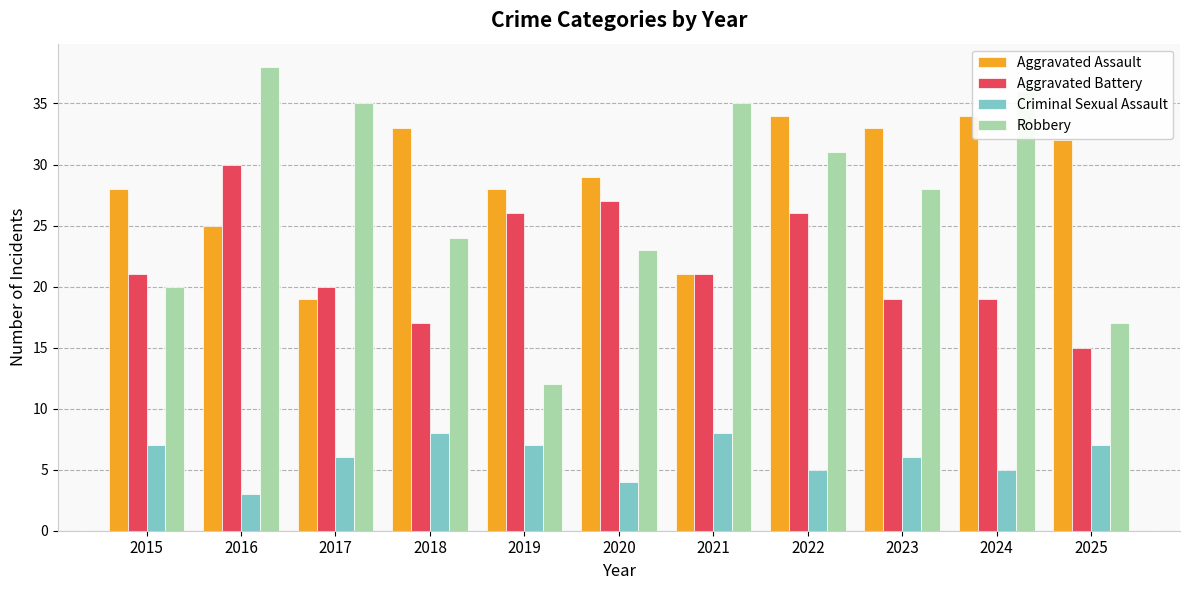

Rank the series at 2023 from lowest to highest value.

Criminal Sexual Assault, Aggravated Battery, Robbery, Aggravated Assault